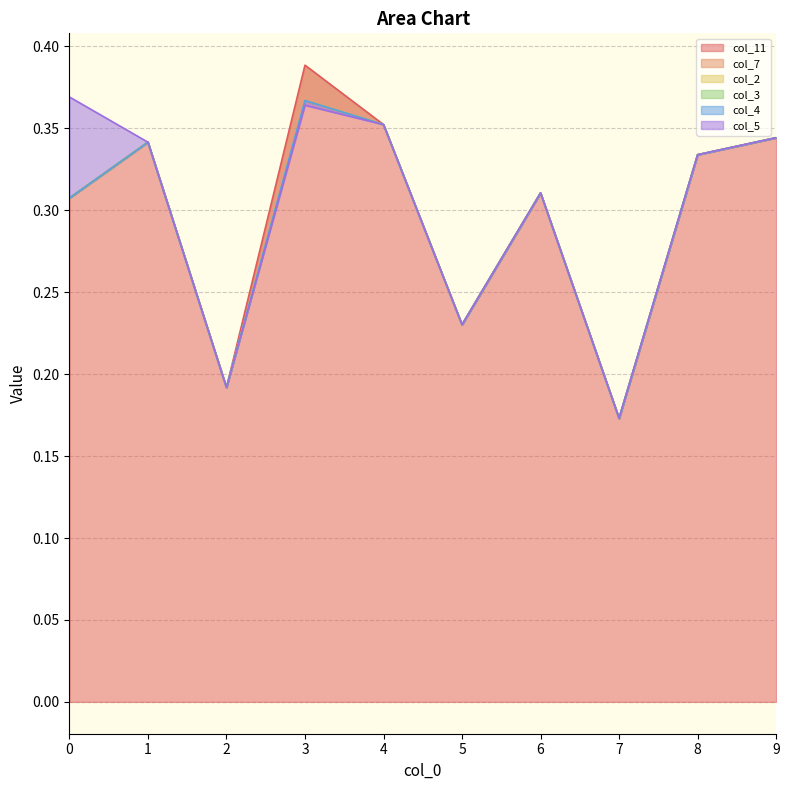

Reading left to right, what are all the values shown in this chart?

col_11: 0.3	0.3	0.2	0.4	0.4	0.2	0.3	0.2	0.3	0.3
col_7: 0.0	0.0	0.0	-0.0	0.0	0.0	0.0	0.0	0.0	0.0
col_2: 0.0	0.0	0.0	0.0	0.0	0.0	0.0	0.0	0.0	0.0
col_3: 0.0	0.0	0.0	0.0	0.0	0.0	0.0	0.0	0.0	0.0
col_4: 0.0	0.0	0.0	0.0	0.0	0.0	0.0	0.0	0.0	0.0
col_5: 0.1	0.0	0.0	-0.0	0.0	0.0	0.0	0.0	0.0	0.0